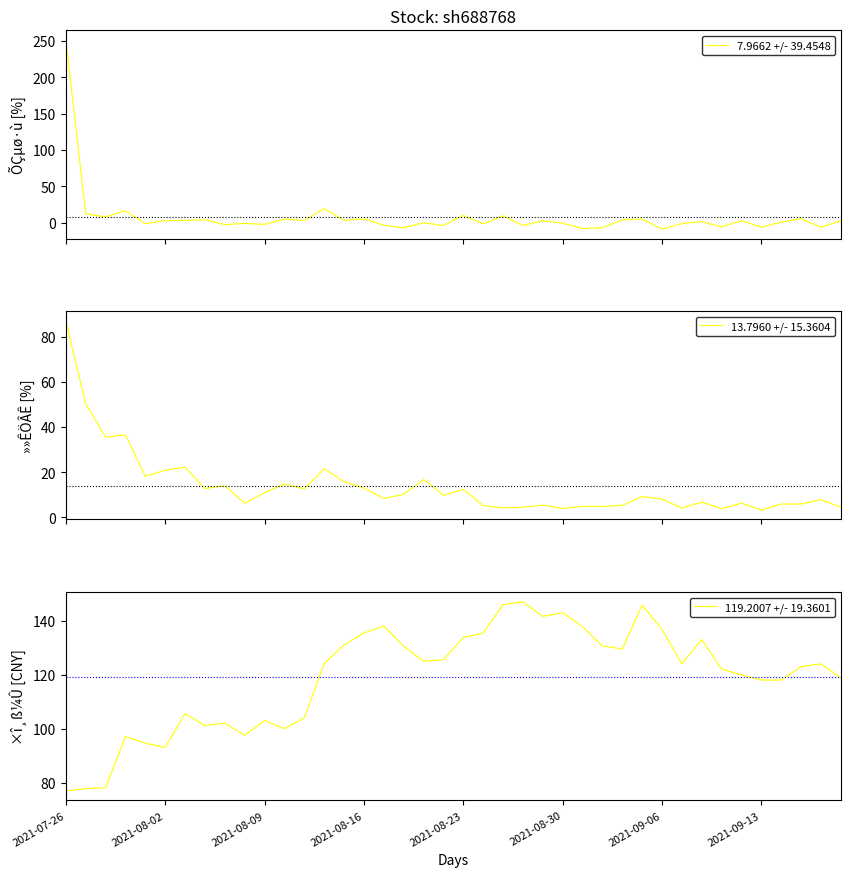

List the series in order of their peak value, highest first.

7.9662 +/- 39.4548, 119.2007 +/- 19.3601, 13.7960 +/- 15.3604